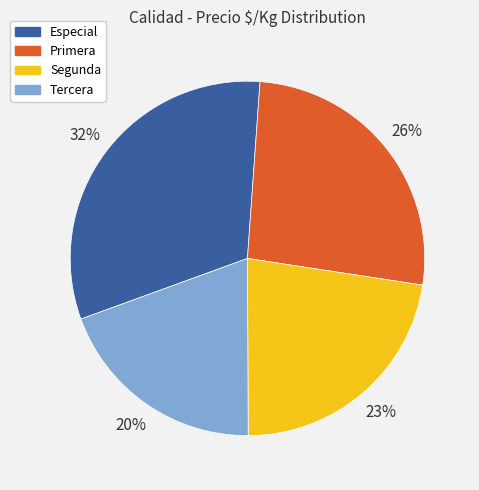

The Segunda slice represents 23% of the pie. True or false?

True